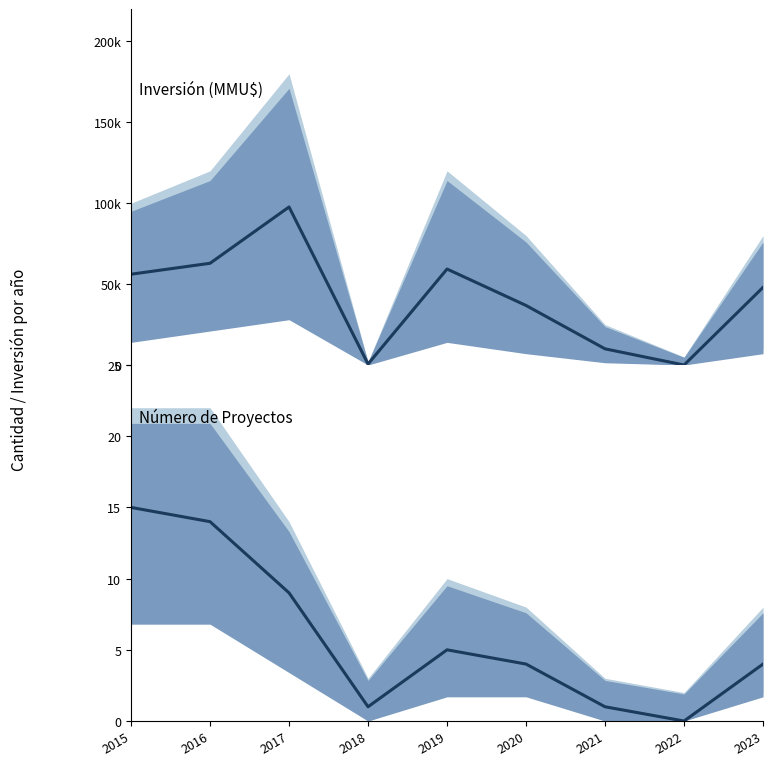

What value does the Inversión Total (MMU$) series have at 2017, to the nearest 10?

97660